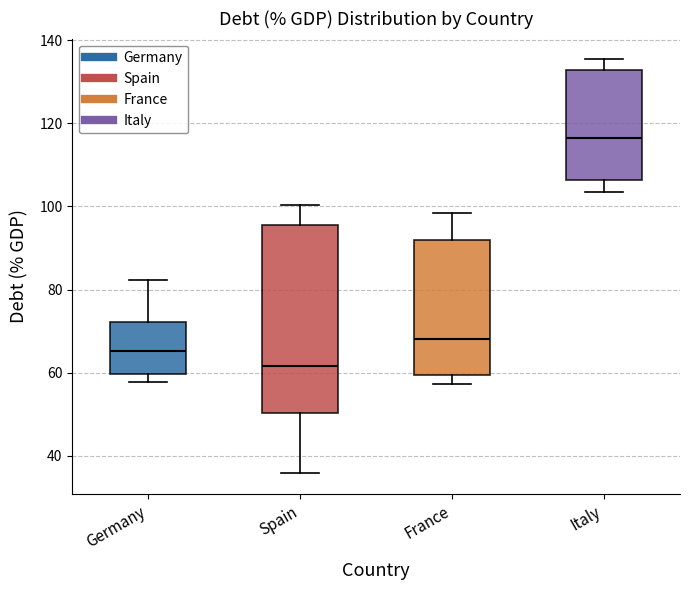

Reading left to right, transcribe this box plot: for each box, give where its median line is, the range the box spans, and where its two whiskers end, as read against the y-axis. The values are not printed on the chart, so give them approximately, as read against the axis.

Germany: median 66, box 60 to 72, whiskers 58 to 82
Spain: median 62, box 50 to 96, whiskers 36 to 100
France: median 68, box 60 to 92, whiskers 58 to 98
Italy: median 116, box 106 to 132, whiskers 104 to 136